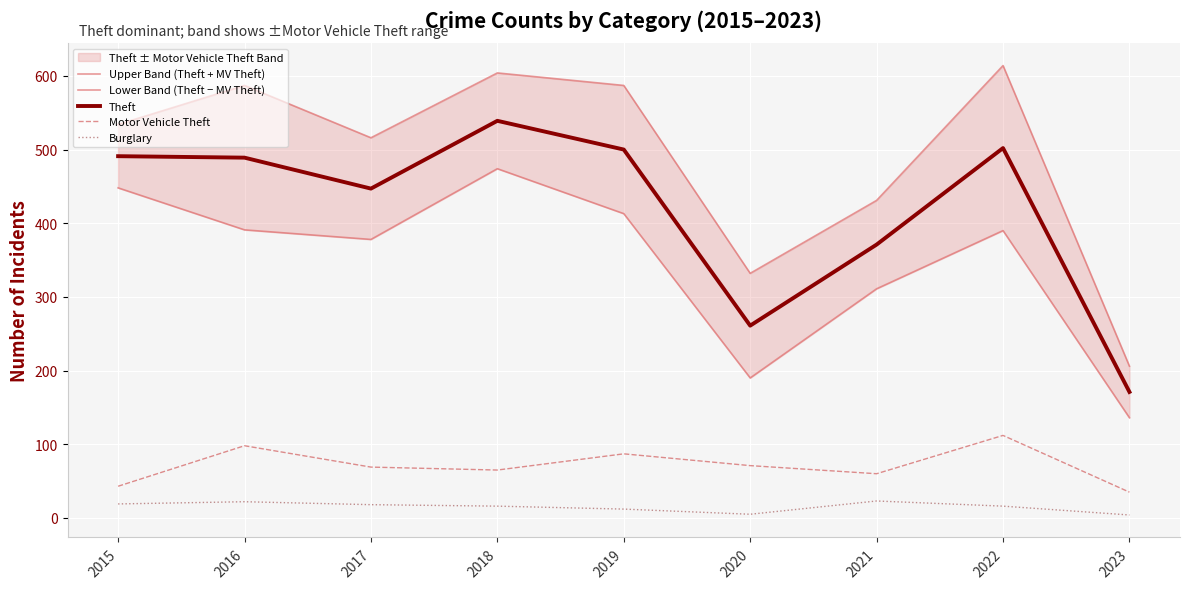

Reading left to right, list all the values displayed in this chart.

Upper Band (Theft + MV Theft): 2015=534	2016=587	2017=516	2018=604	2019=587	2020=332	2021=431	2022=614	2023=206
Lower Band (Theft − MV Theft): 2015=448	2016=391	2017=378	2018=474	2019=413	2020=190	2021=311	2022=390	2023=136
Theft: 2015=491	2016=489	2017=447	2018=539	2019=500	2020=261	2021=371	2022=502	2023=171
Motor Vehicle Theft: 2015=43	2016=98	2017=69	2018=65	2019=87	2020=71	2021=60	2022=112	2023=35
Burglary: 2015=19	2016=22	2017=18	2018=16	2019=12	2020=5	2021=23	2022=16	2023=4